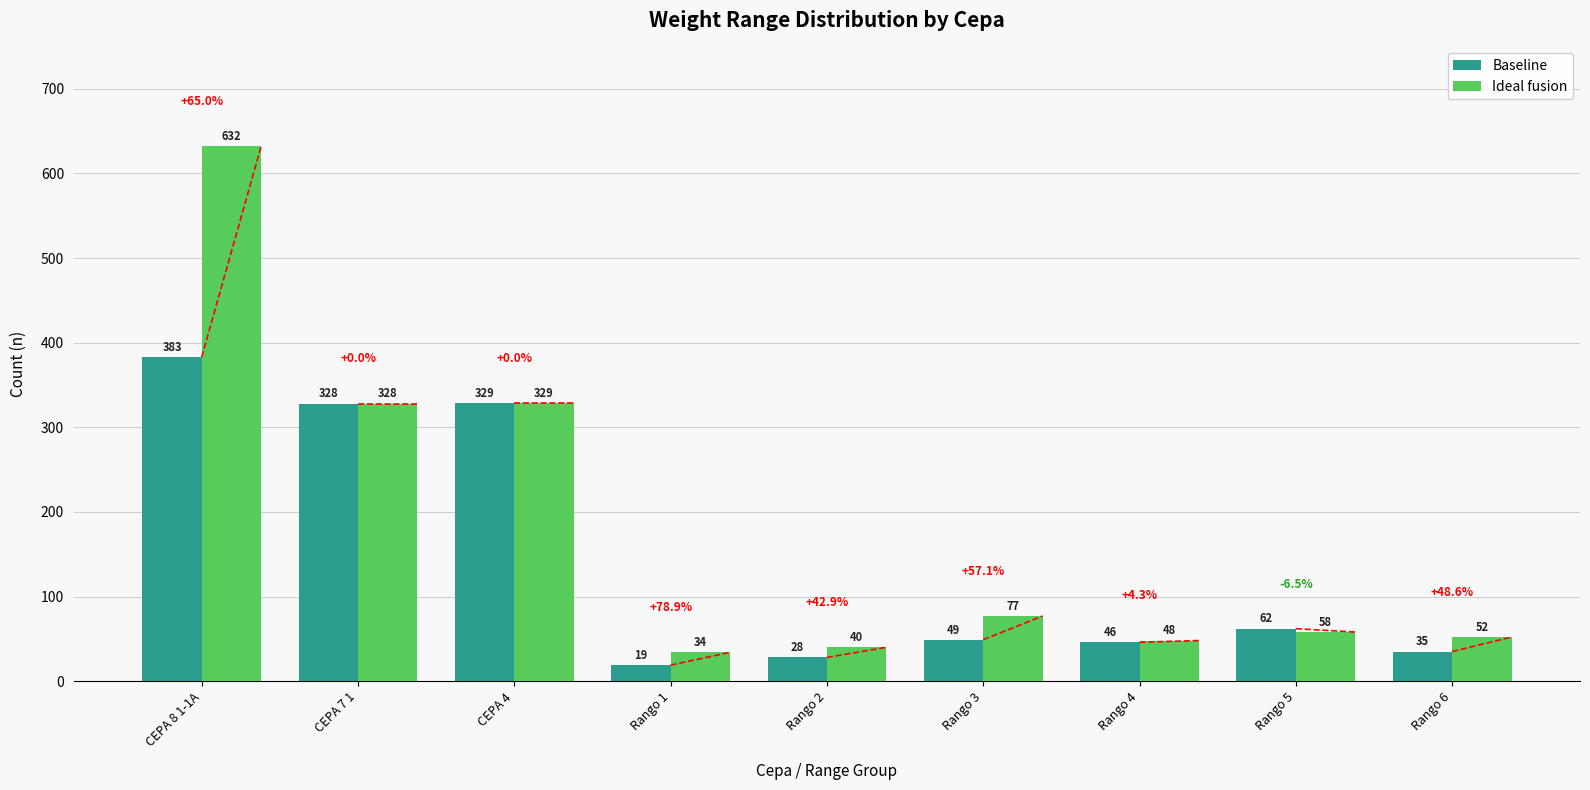

How many distinct data groups are displayed?

2